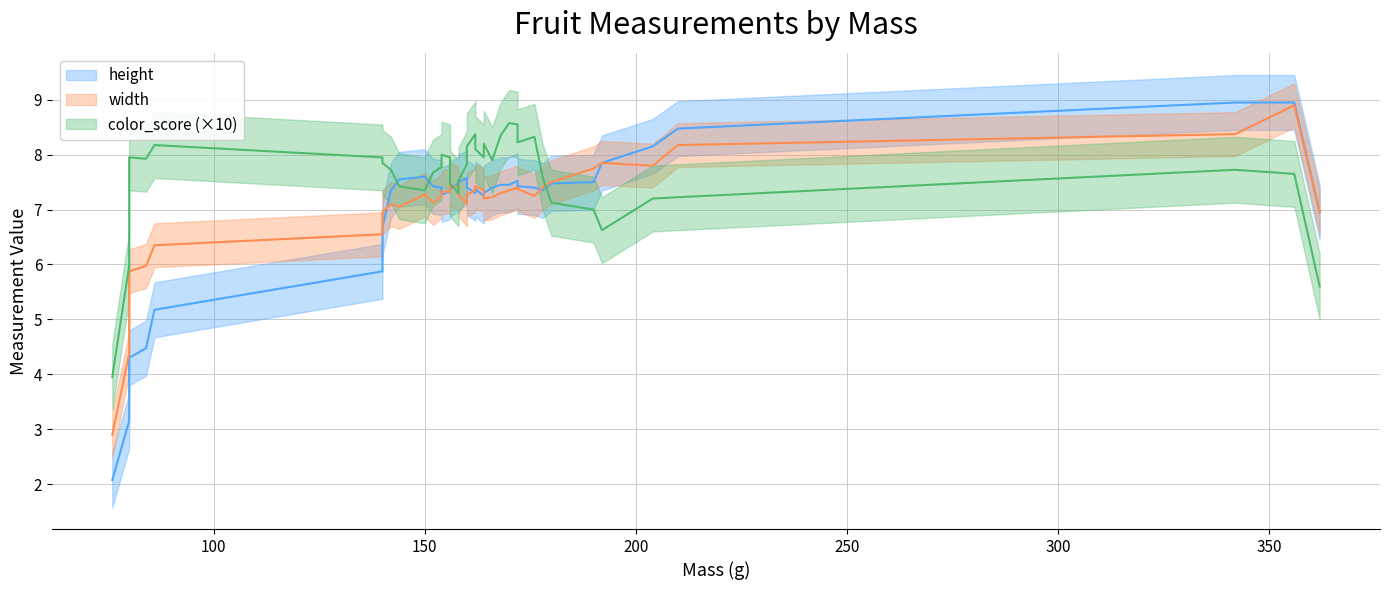

Is it true that width equals 10.0 at 18?

False